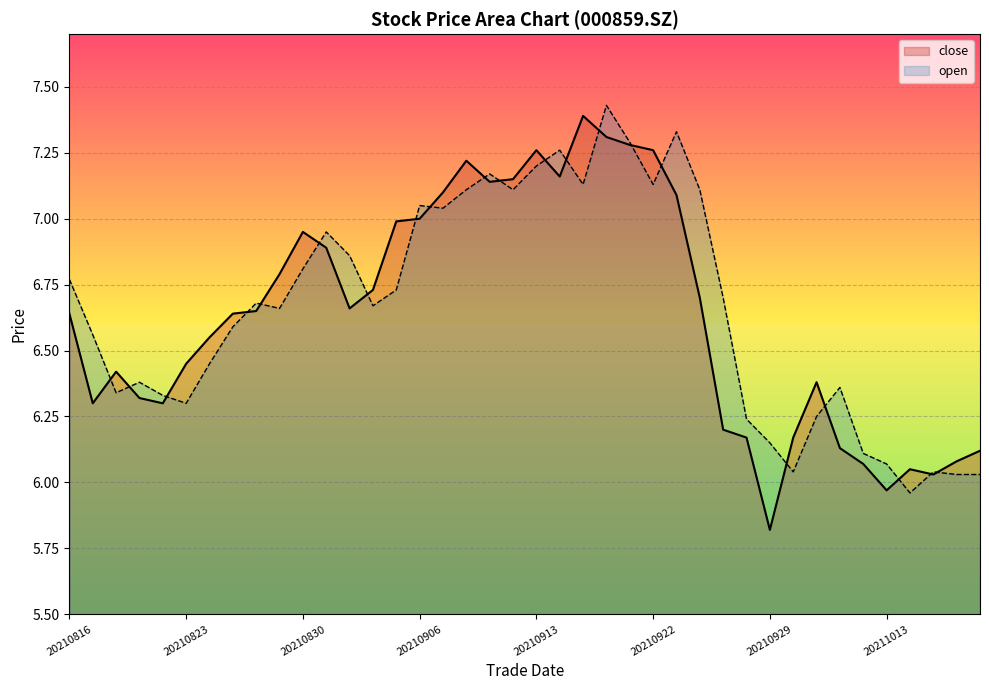

Which has a higher value, 20210908 or 20210819?

20210908